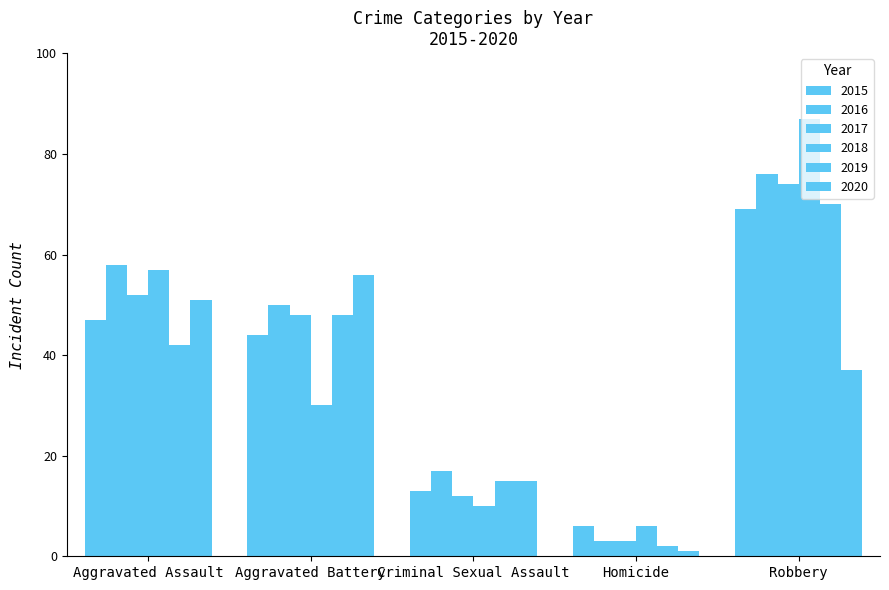

How many data points does each series have?

5